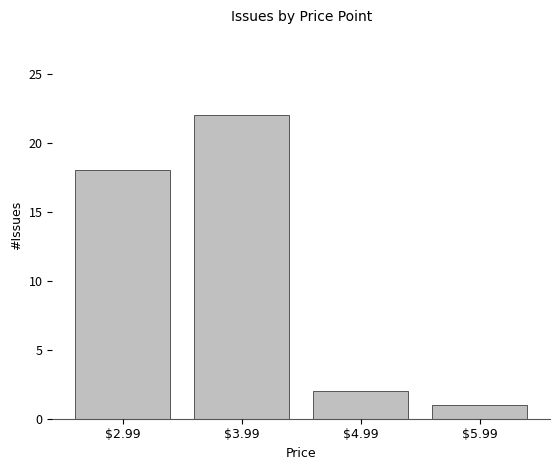

Between $4.99 and $3.99, which is larger?

$3.99